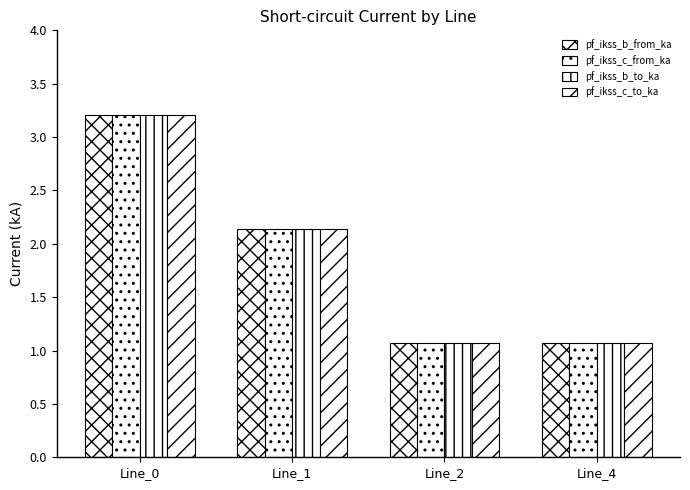

How many bars are there in each group?

4